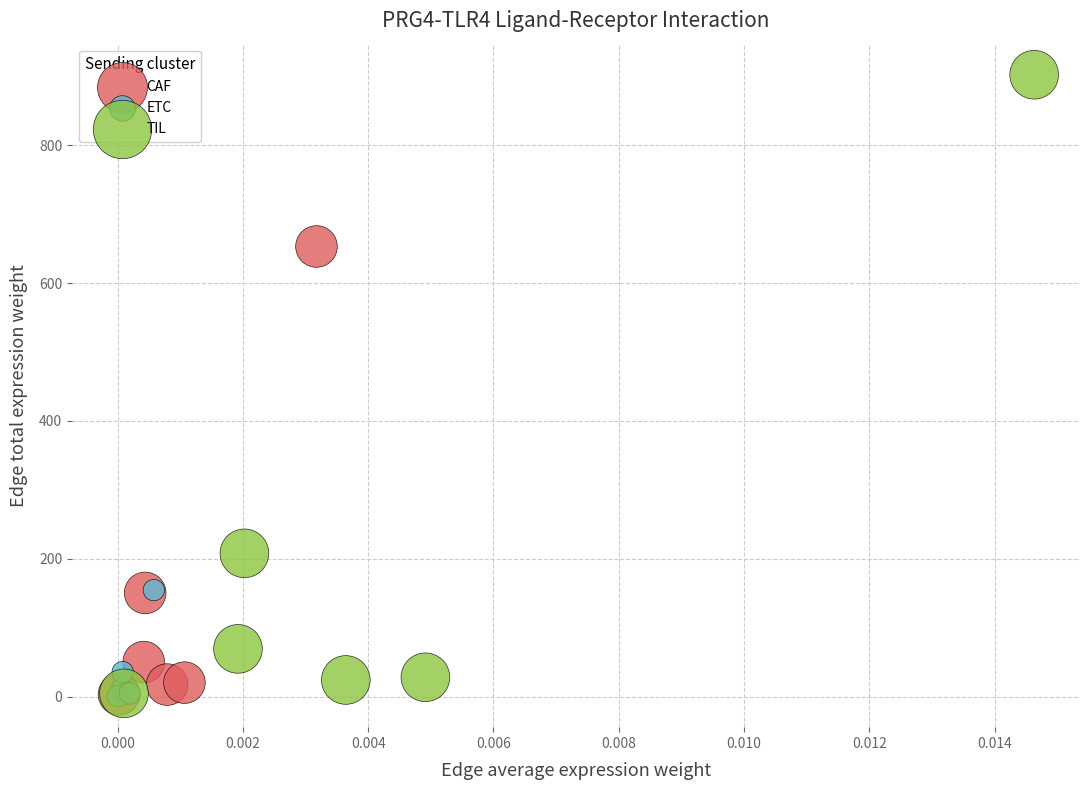

Which series reaches the maximum Y coordinate?

TIL